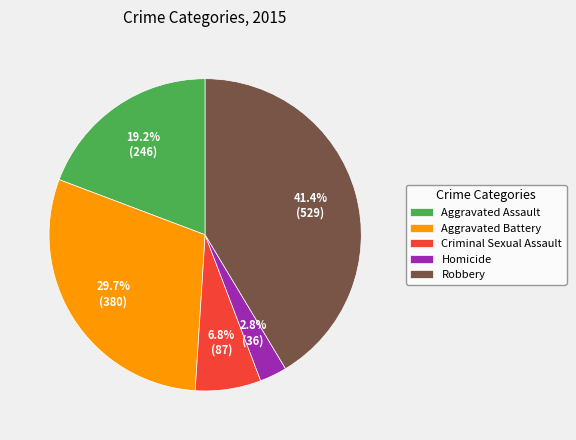

How many slices are in this pie chart?

5